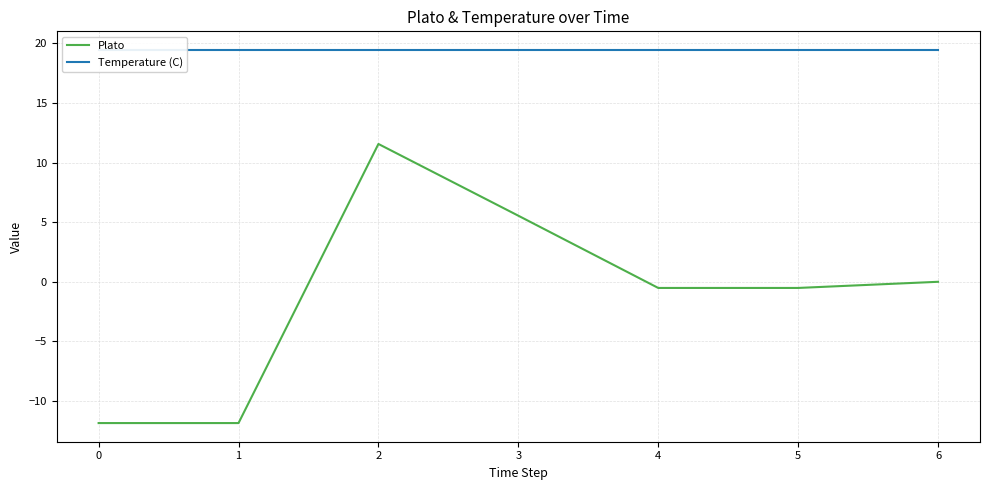

Which series has the largest total across all categories?

Temperature (C)